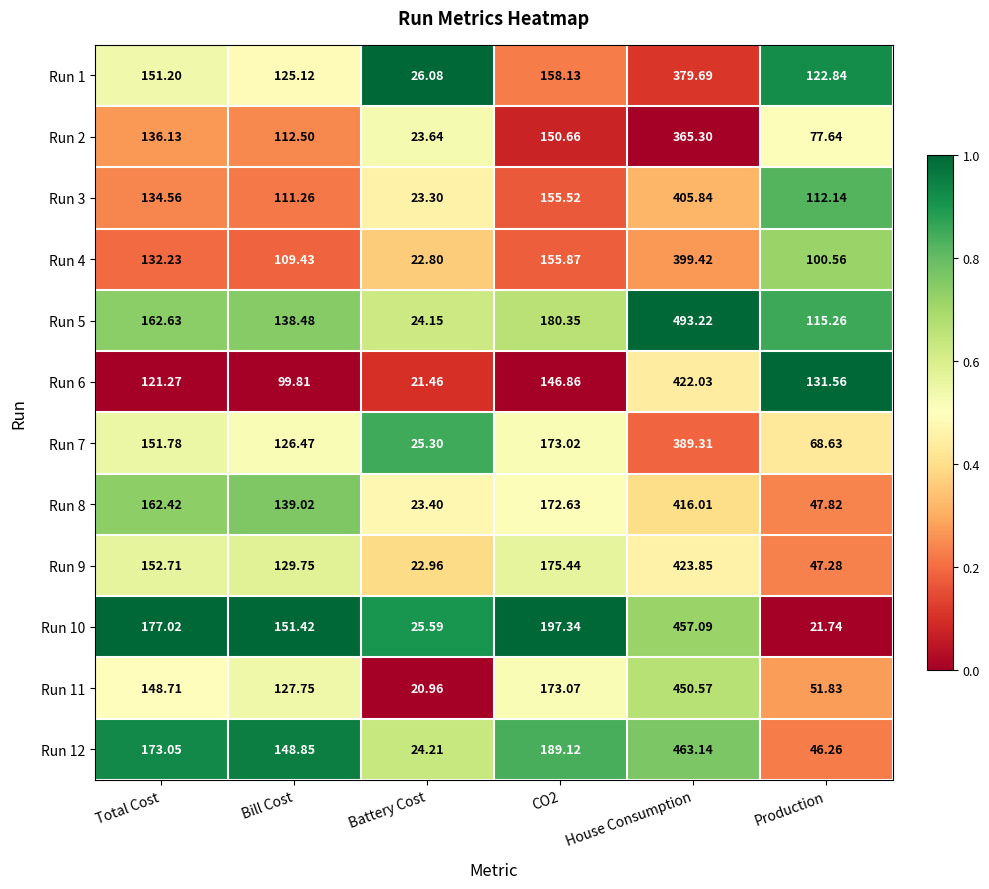

Which series has the largest range (max minus min)?

Run 5